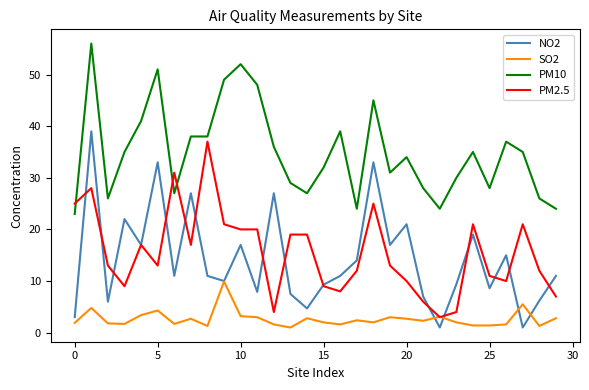

True or false: NO2 and PM10 cross at least once.

False